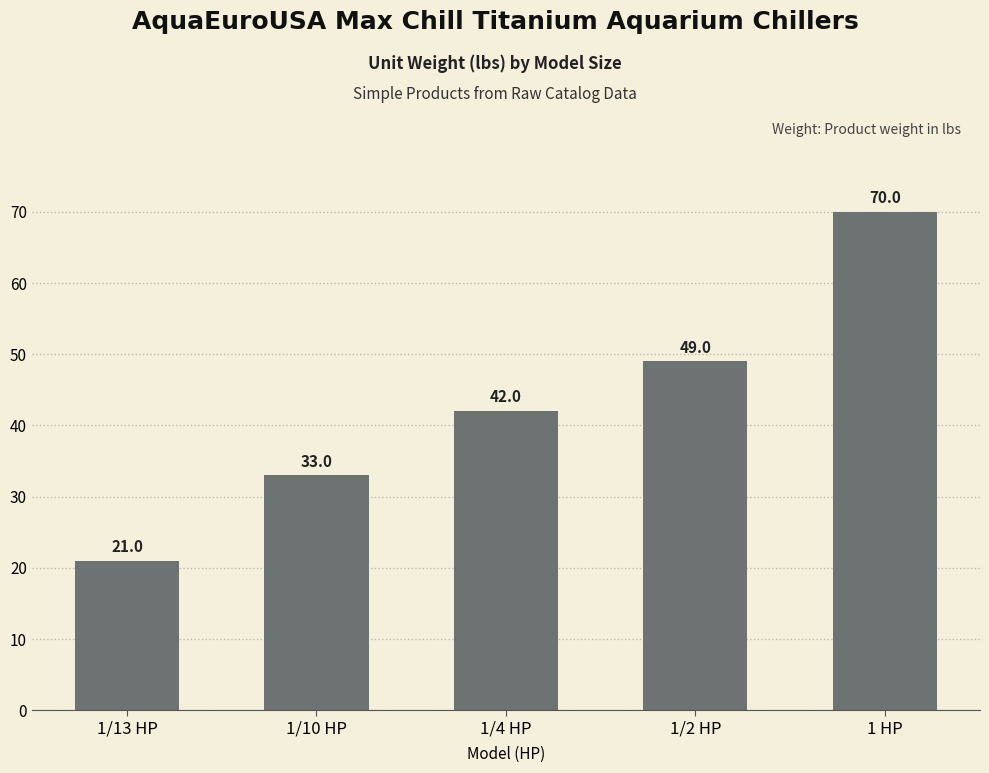

How many distinct data groups are displayed?

1